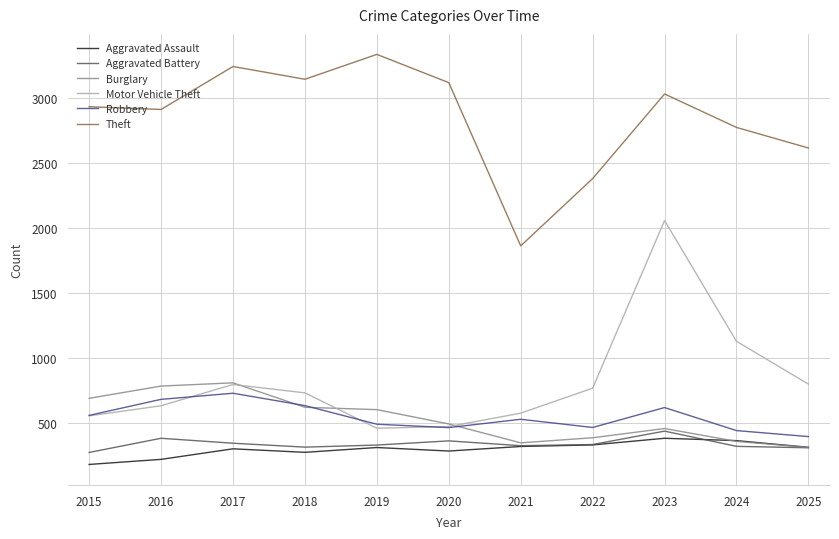

What is the difference between the Motor Vehicle Theft values at 2022 and 2023?

1288